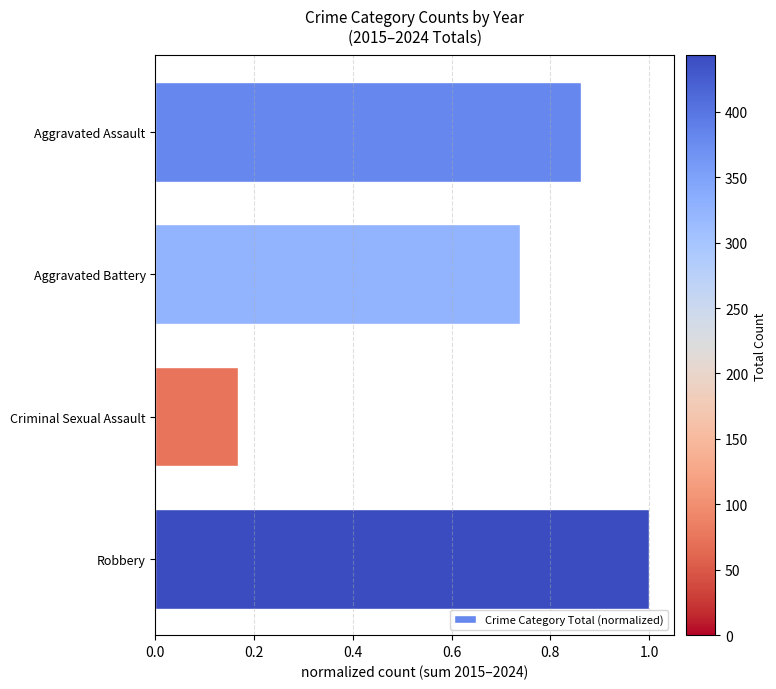

At which category does the chart reach its minimum across all series?

Criminal Sexual Assault